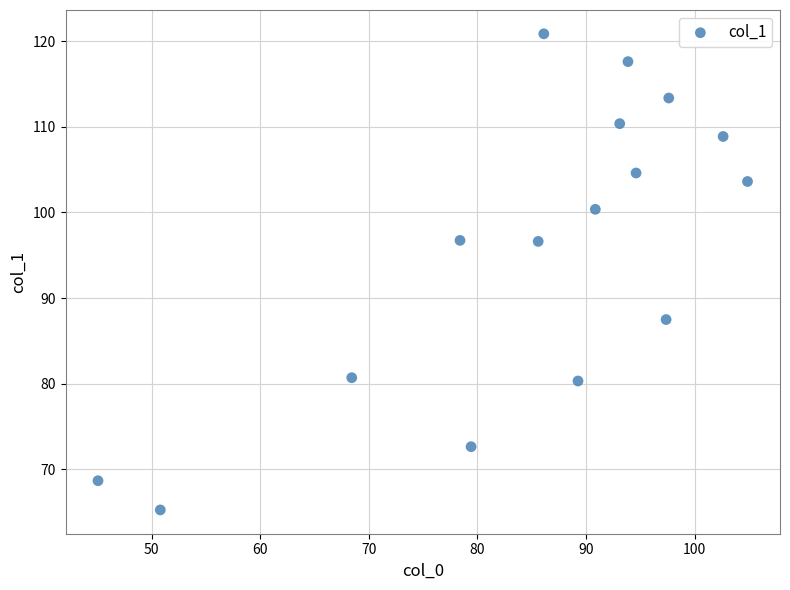

What is the range of X values (max minus min)?

59.8